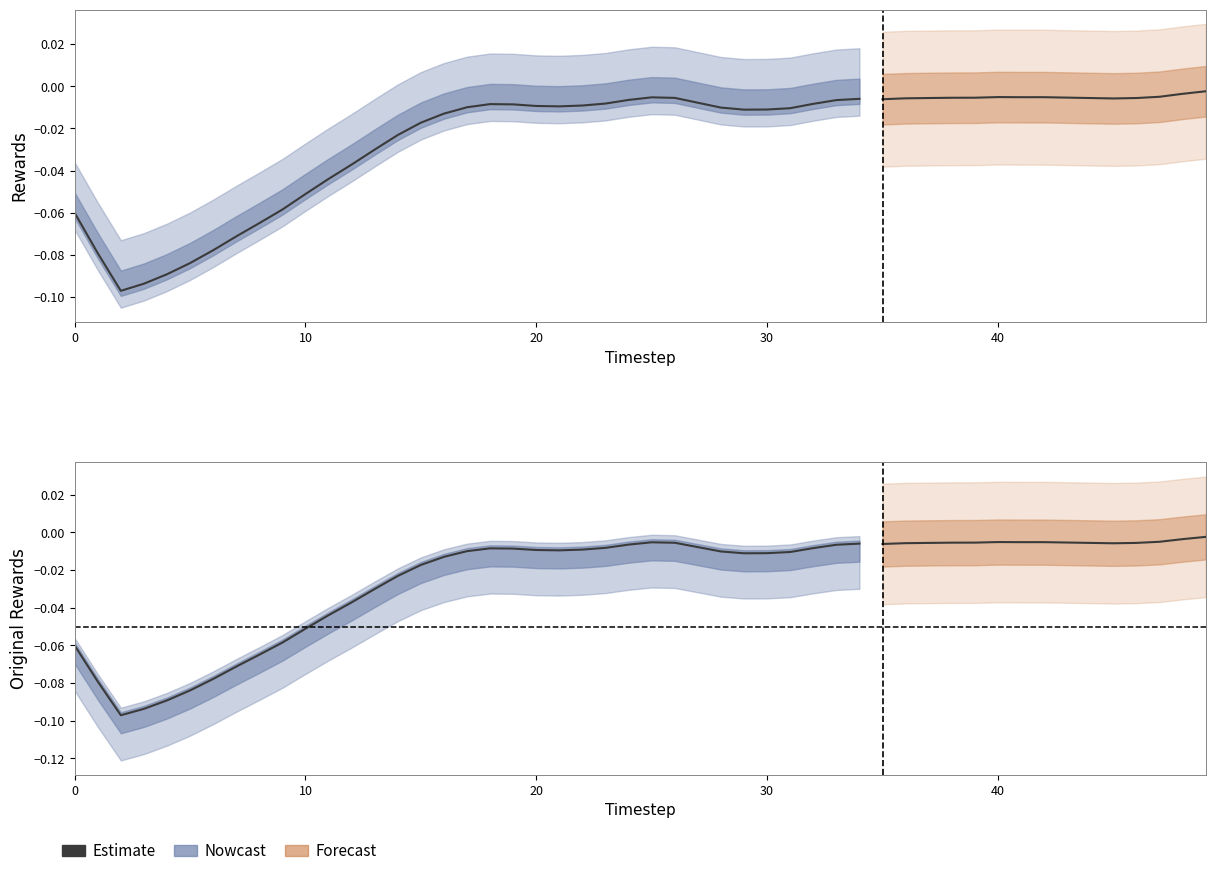

The rewards series shows -0.1 at 10. True or false?

False